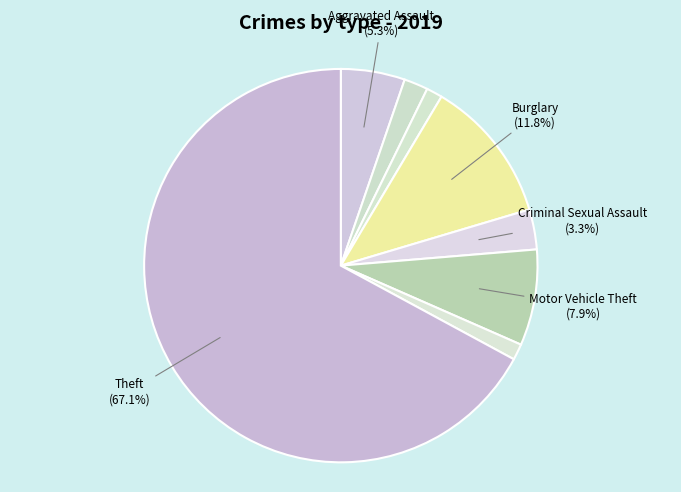

What is the largest slice in the pie chart?

Theft